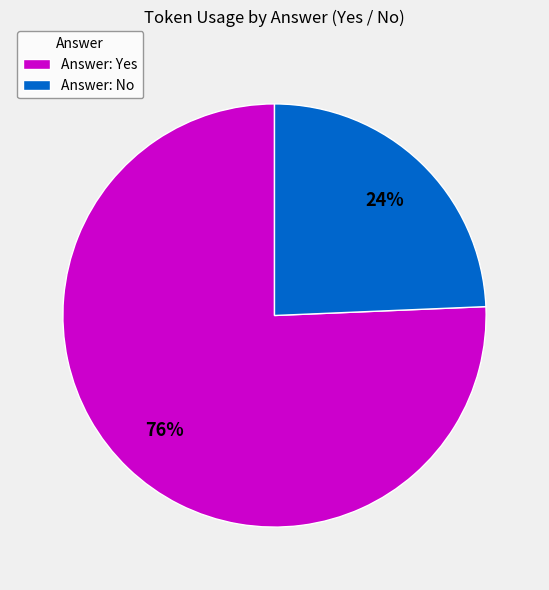

To the nearest percent, what portion does Answer: No represent?

24%